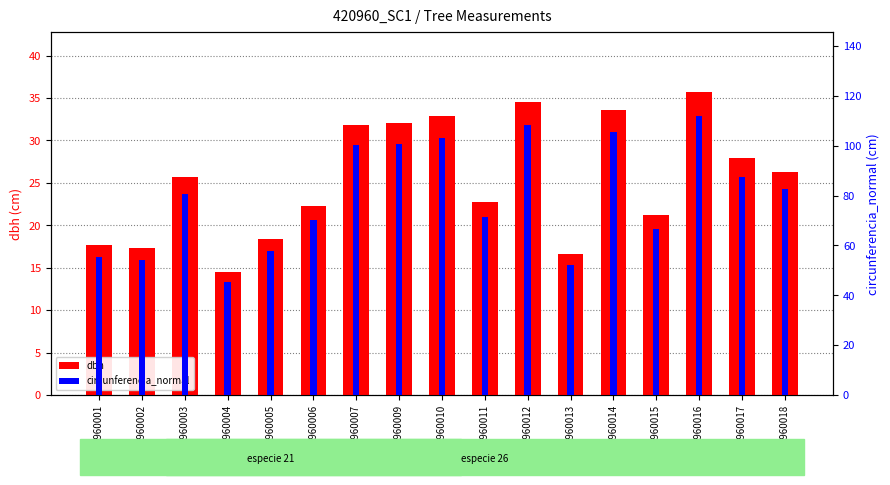

Are the bars grouped side by side (vs. stacked)?

Yes